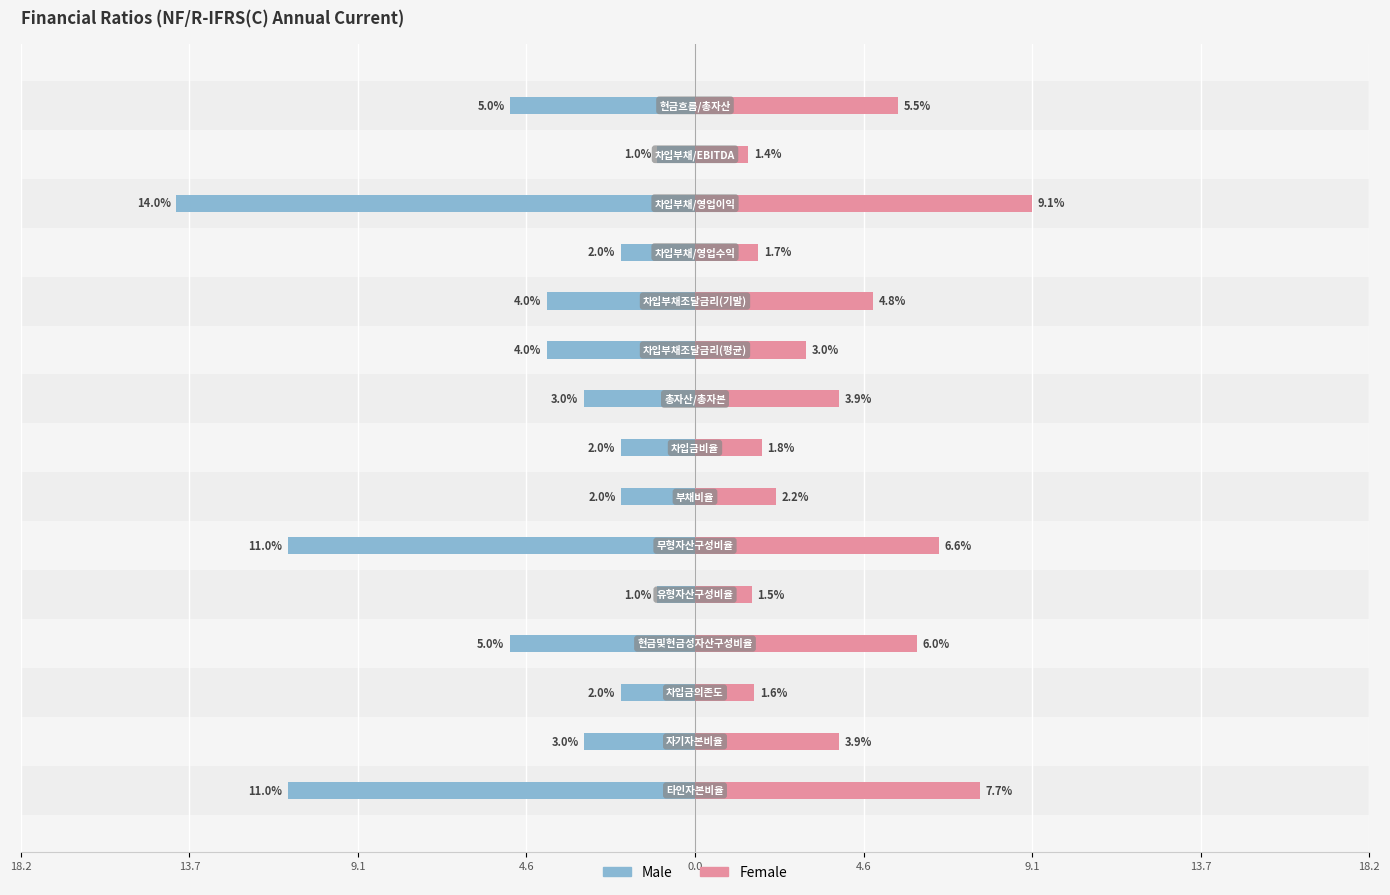

What is the lowest value of the Male series?

-14.0